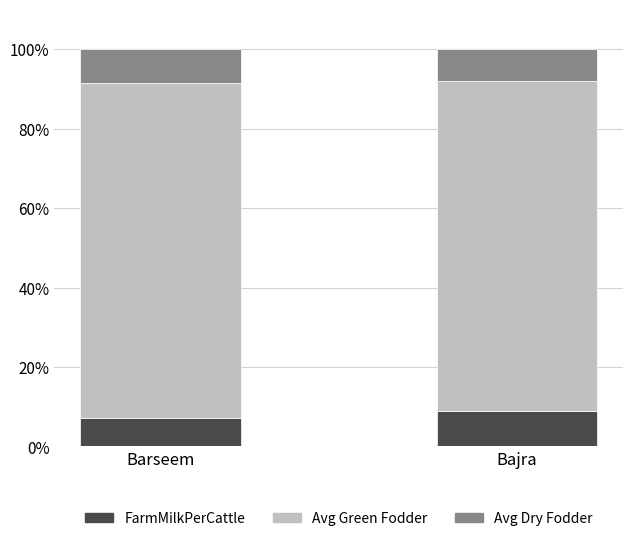

What is the total value across all series at Bajra?

100.0